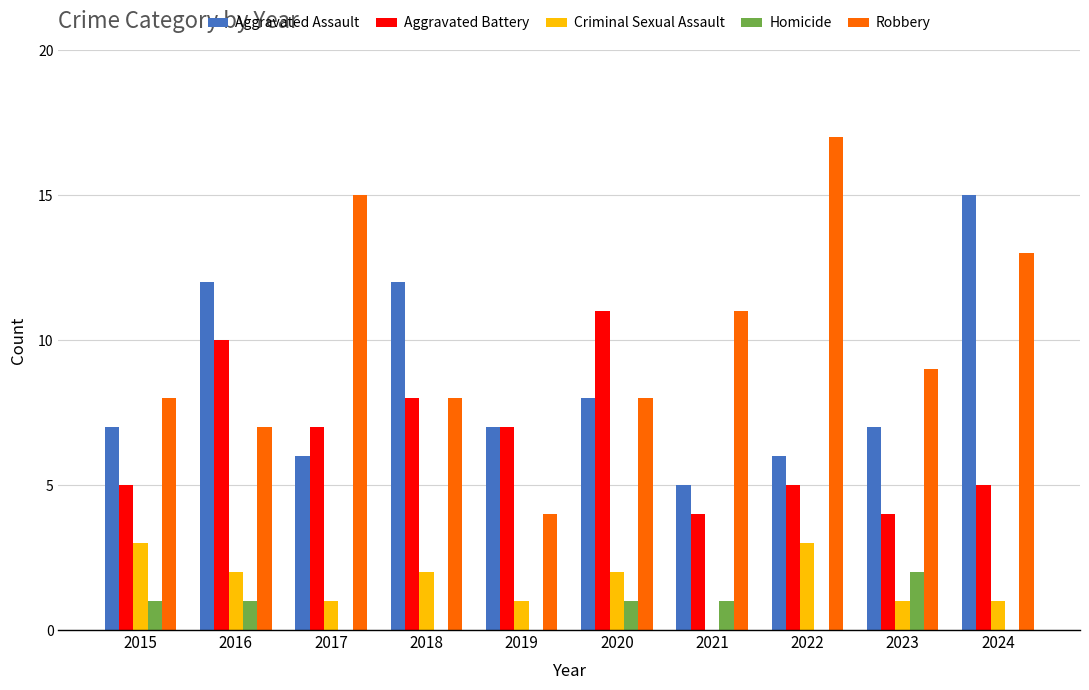

What is the sum of all Aggravated Assault values?

85